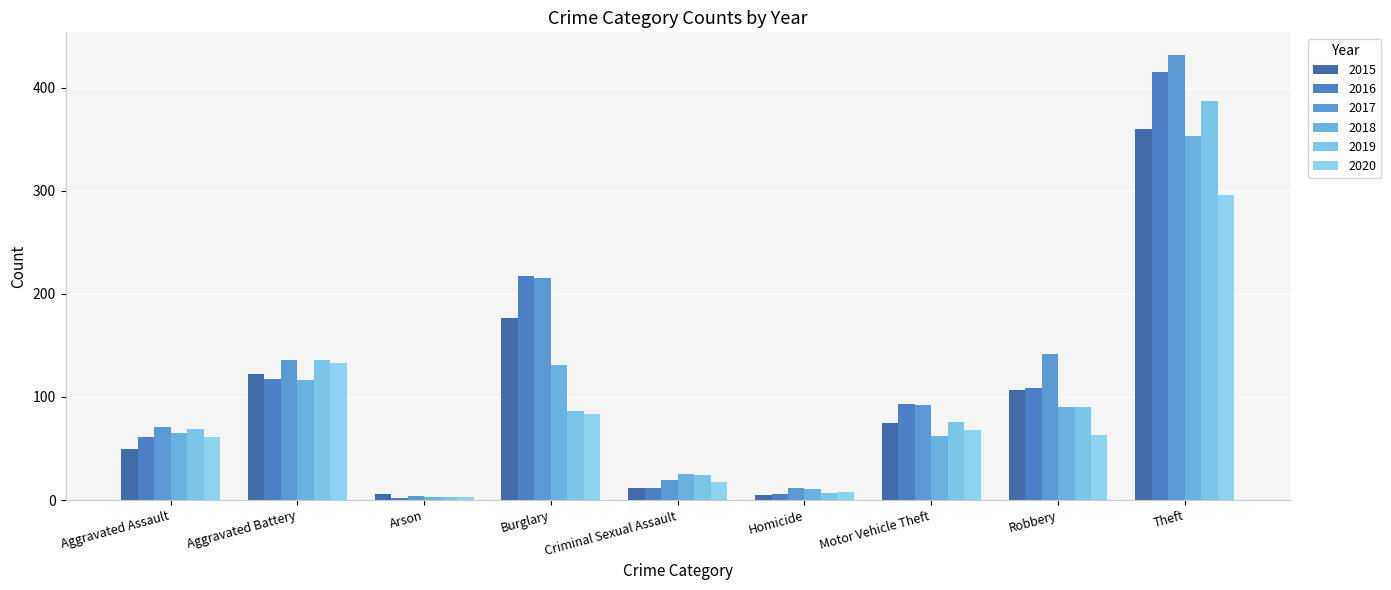

Count the number of categories in the chart.

9